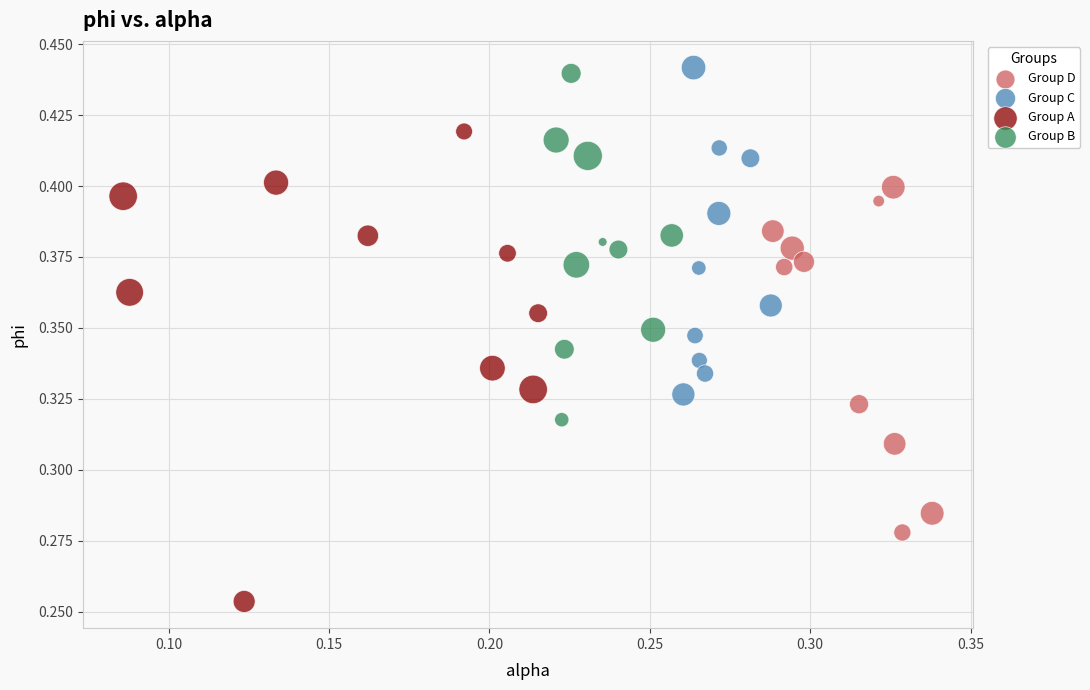

Which series has the largest Y range (max minus min)?

Group A